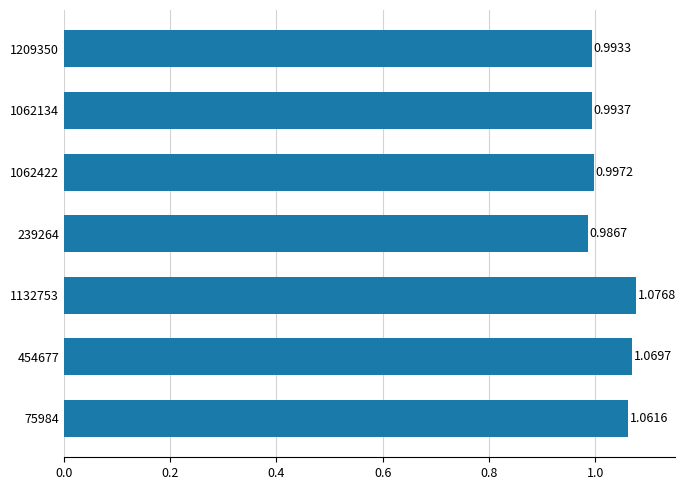

At which category does the chart reach its peak across all series?

1132753